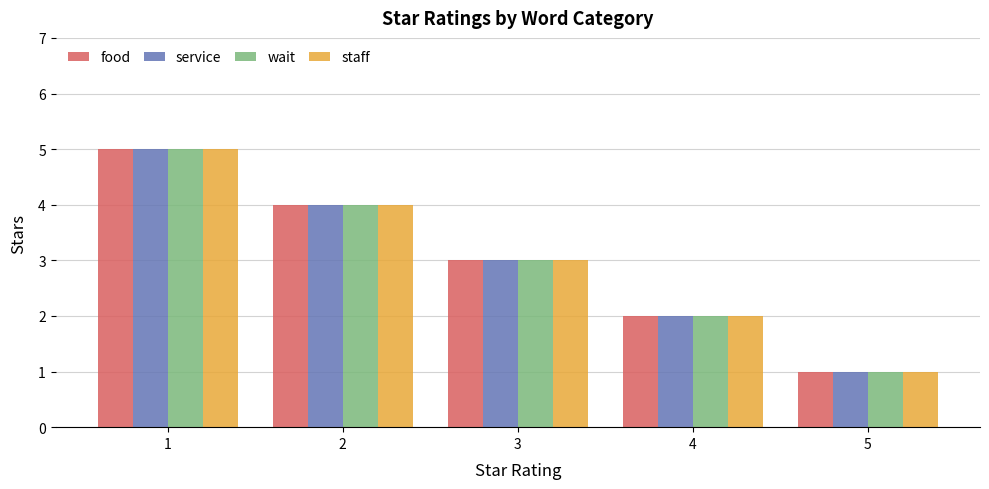

Are the bars horizontal?

No